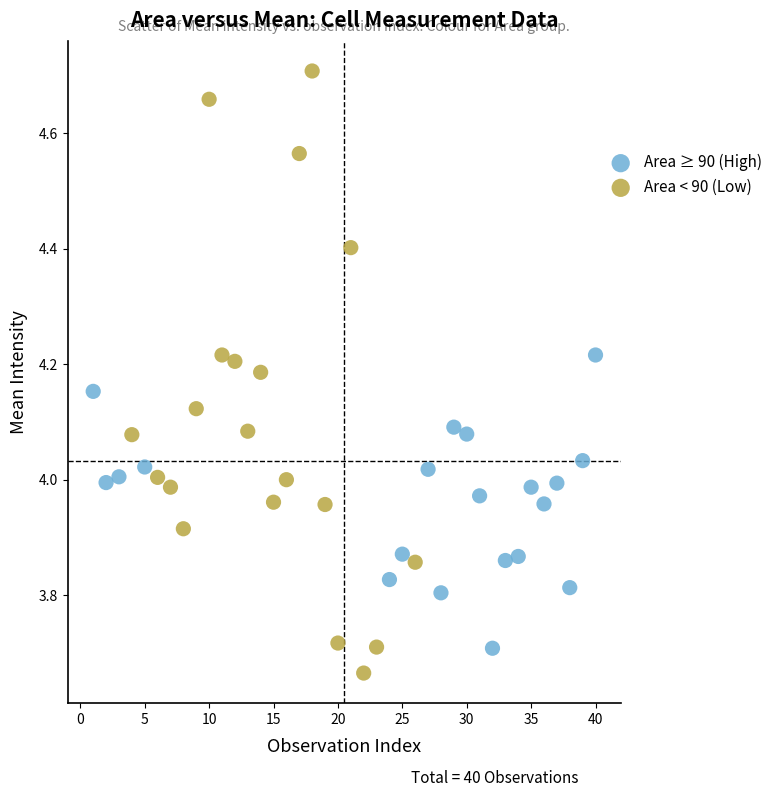

Which series has the widest spread of Y values?

Area < 90 (Low)